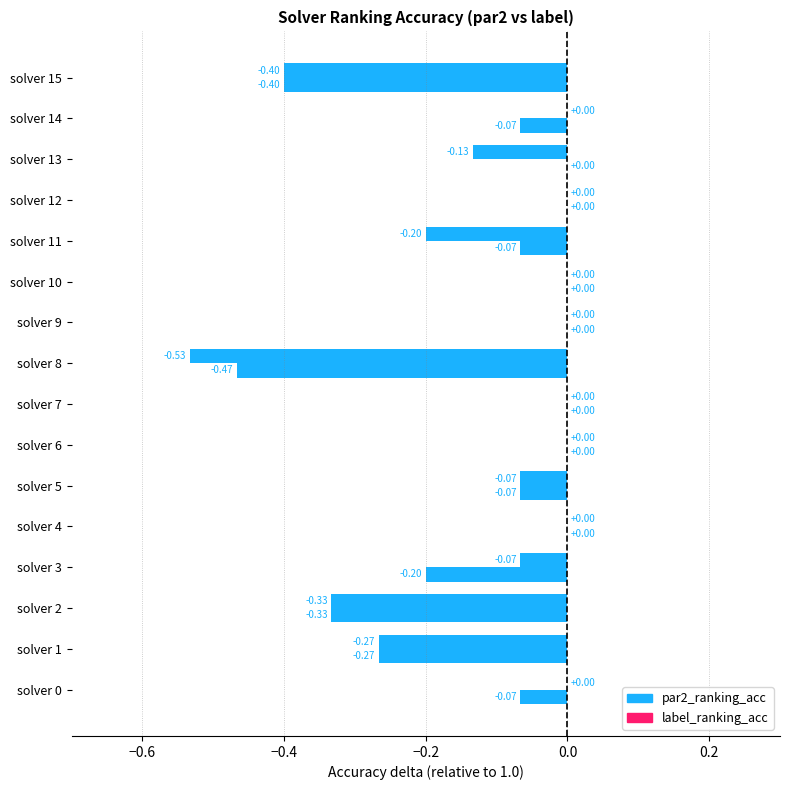

How many series are shown in this chart?

2